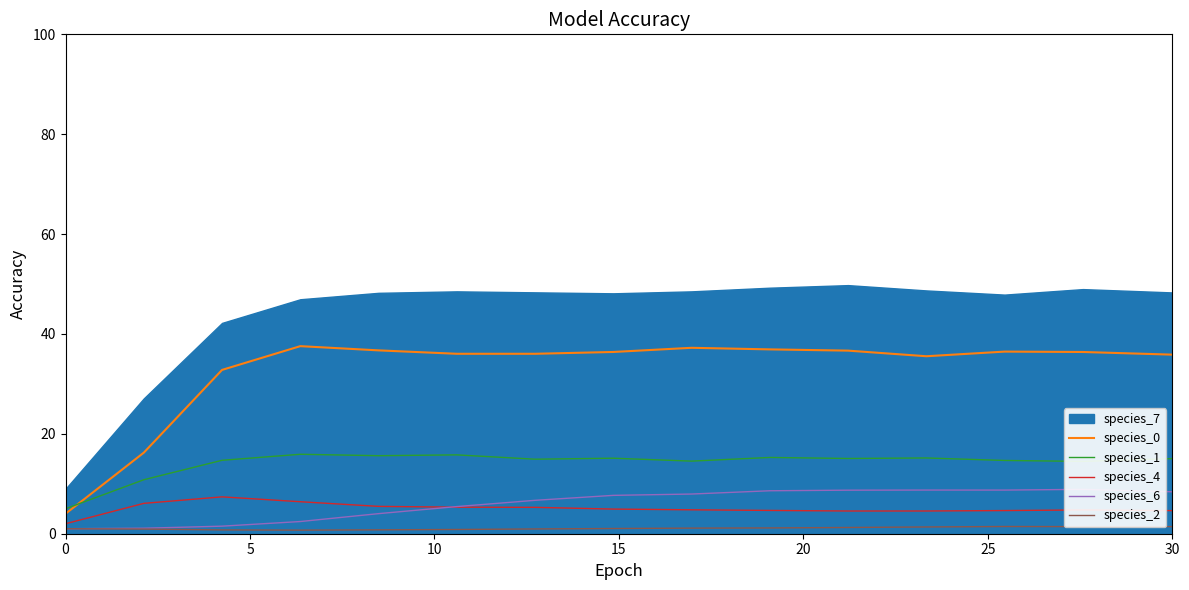

True or false: species_2 and species_1 intersect in this chart.

False